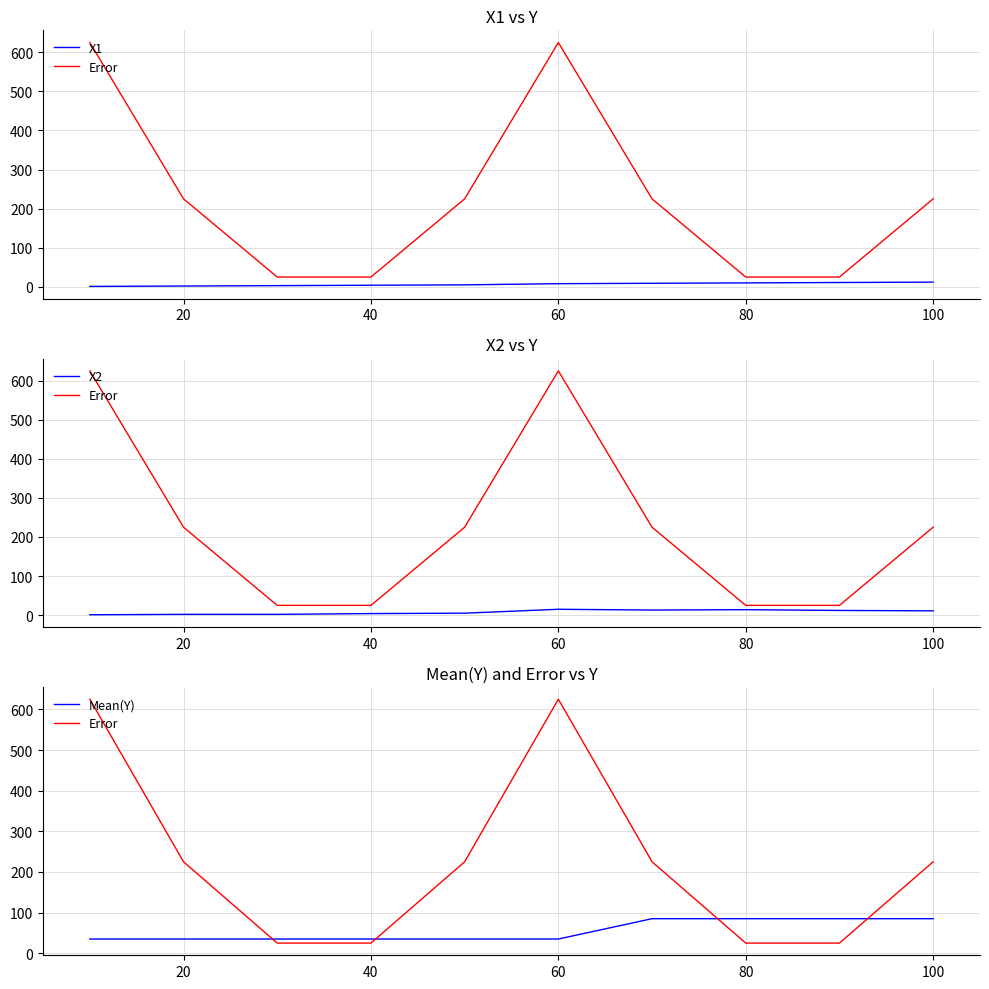

Reading right to left, extract all data points from this chart.

X1: 12	11	10	9	8	5	4	3	2	1
Error: 225	25	25	225	625	225	25	25	225	625
X2: 11	12	14	13	15	5	4	2	2	1
Mean(Y): 85	85	85	85	35	35	35	35	35	35